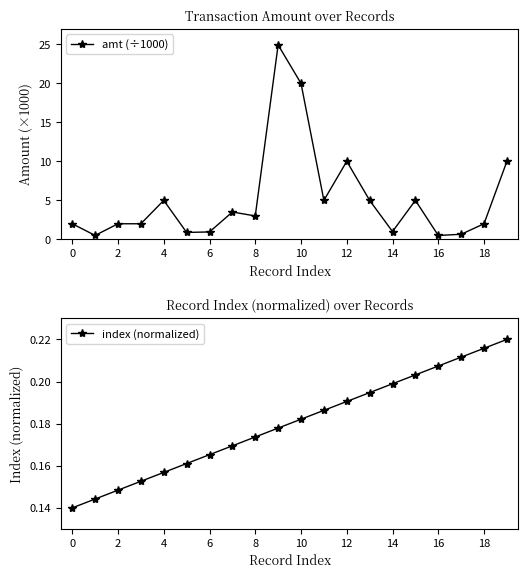

True or false: amt (÷1000) and index (normalized) cross at least once.

False